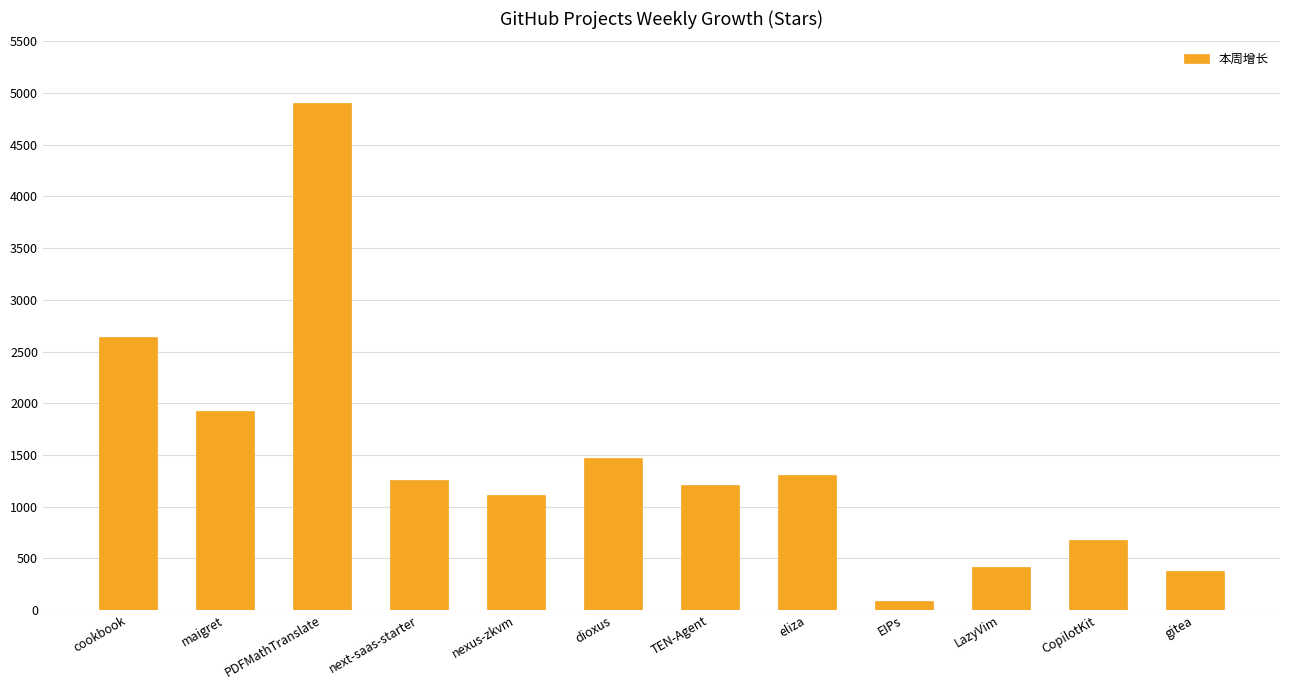

What position from the right is gitea?

1